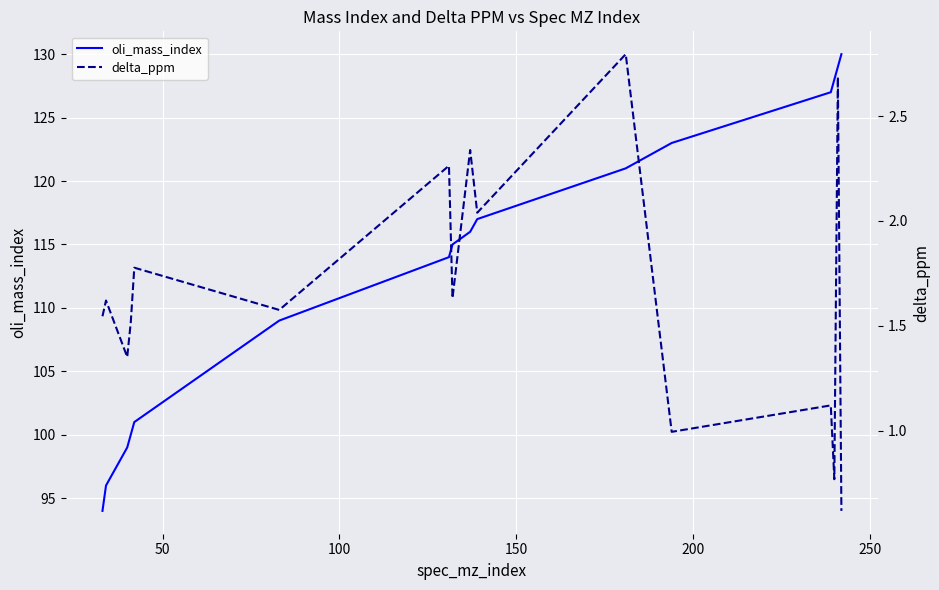

How many categories are shown in the chart?

16